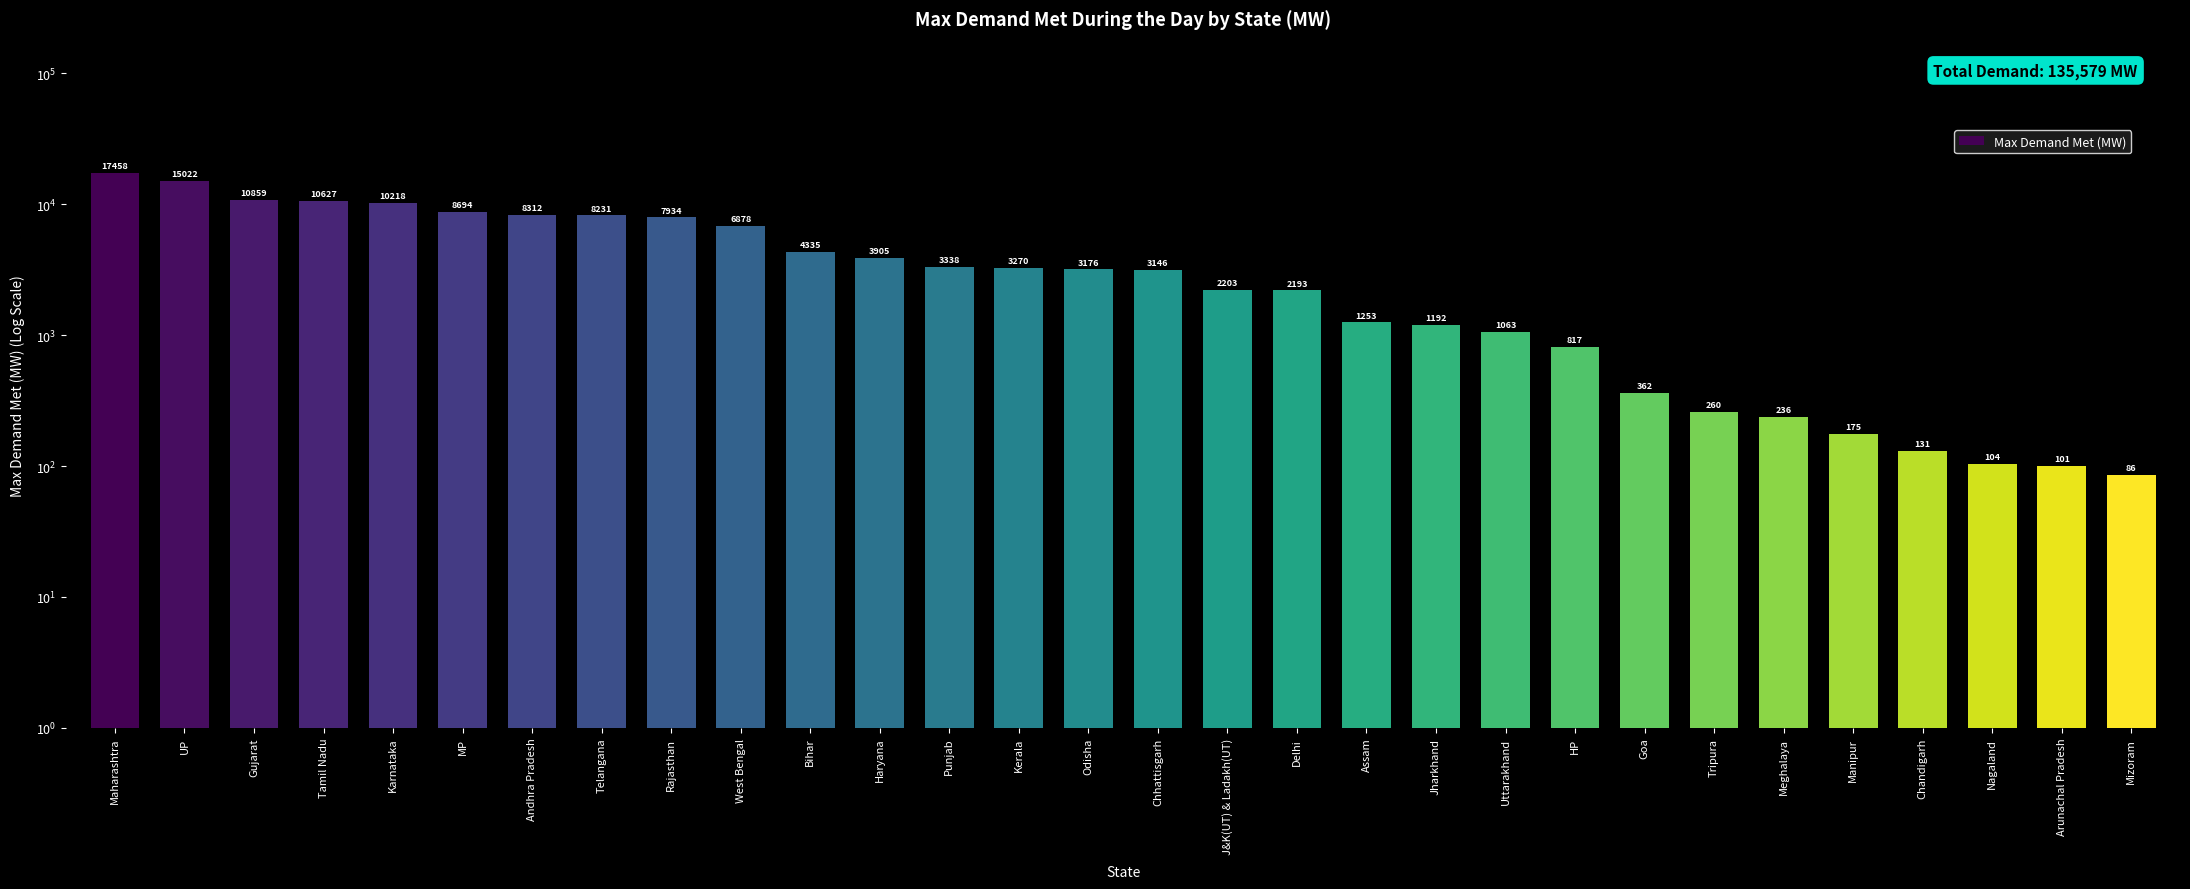

What is the value of the 17th bar from the left?

2203